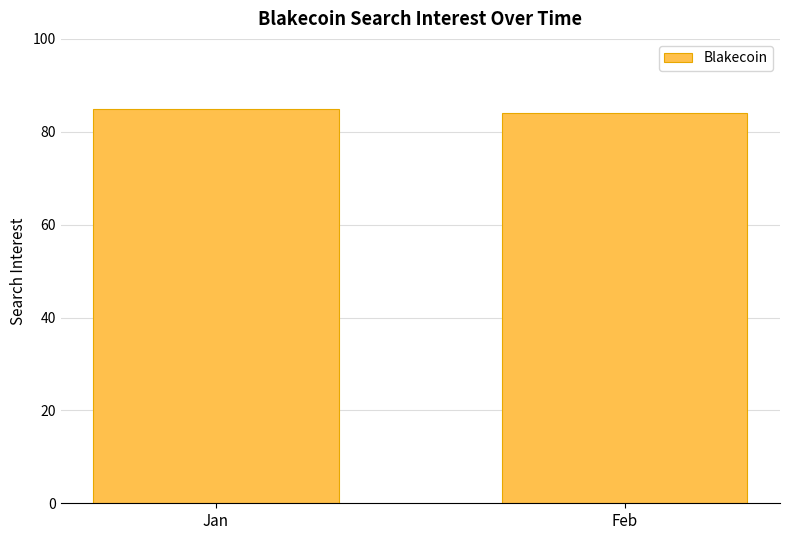

Read the value at Jan.

85